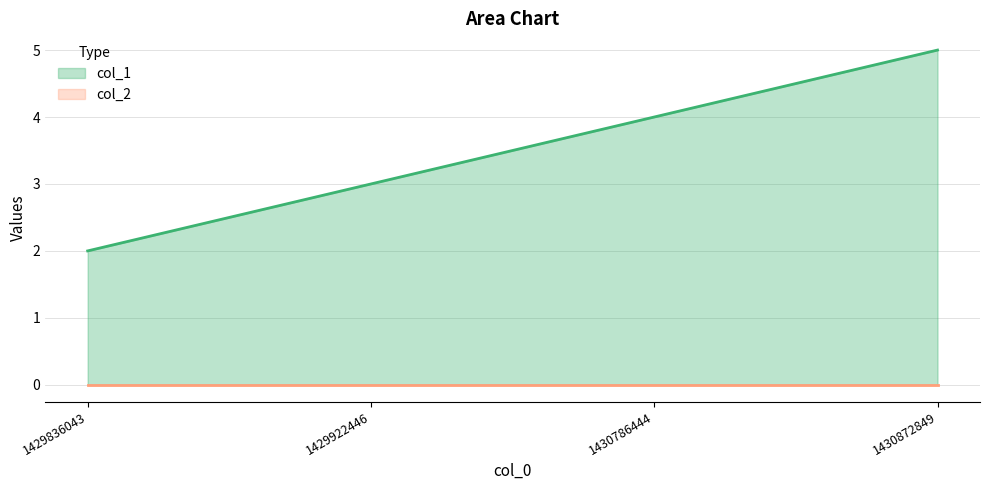

Where is the data nearest to the value 3?

1429922446